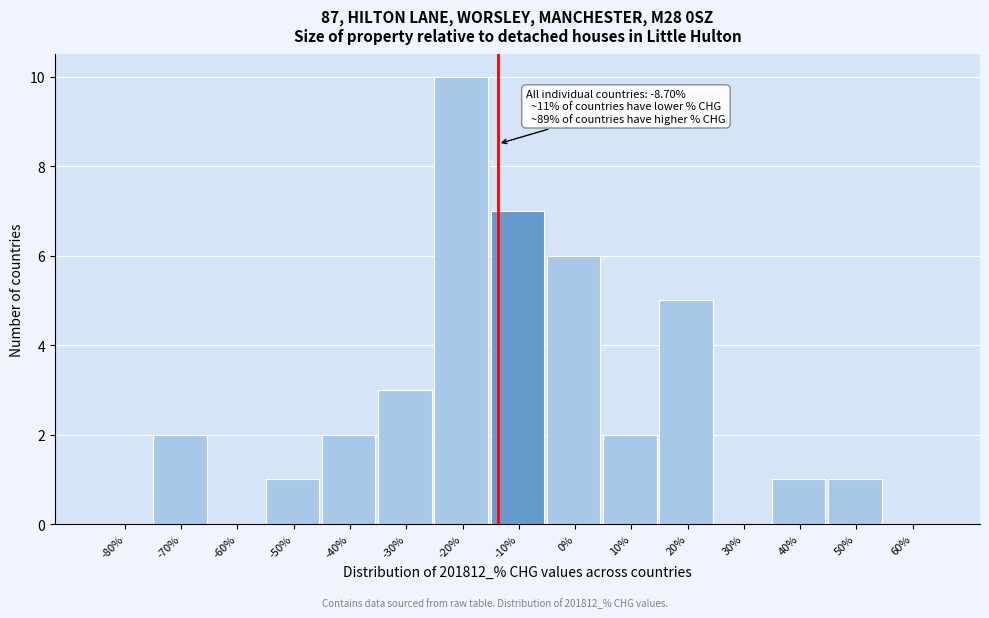

Reading left to right, what are all the values shown in this chart?

-80%=0	-70%=2	-60%=0	-50%=1	-40%=2	-30%=3	-20%=10	-10%=7	0%=6	10%=2	20%=5	30%=0	40%=1	50%=1	60%=0